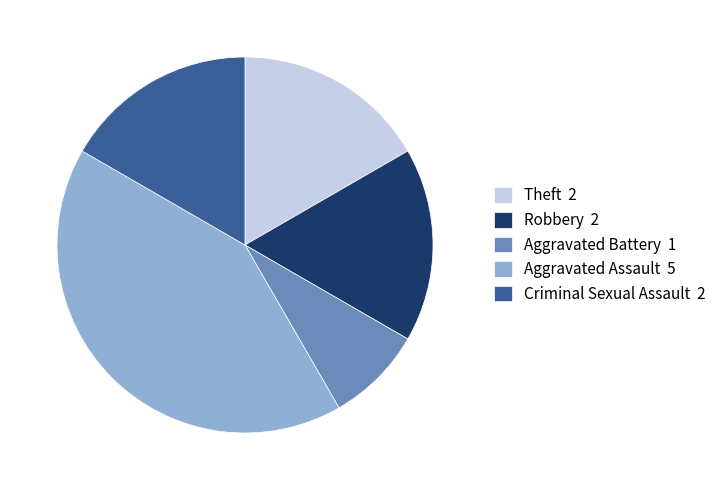

Do Criminal Sexual Assault and Robbery together represent more than half of the pie?

No